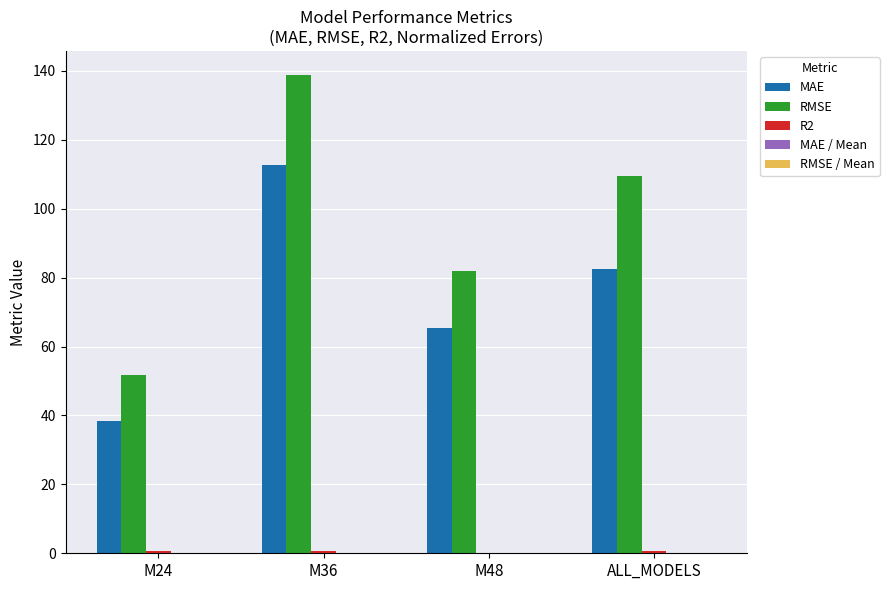

True or false: MAE has a value of 108.1 at M48.

False